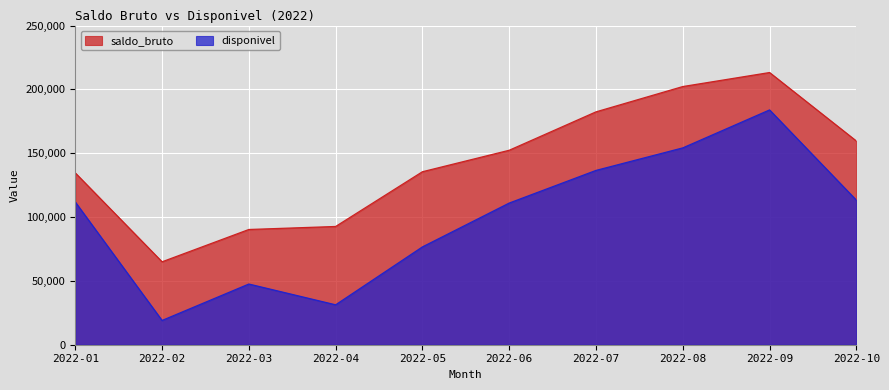

What is the average value of the disponivel series?

98504.9